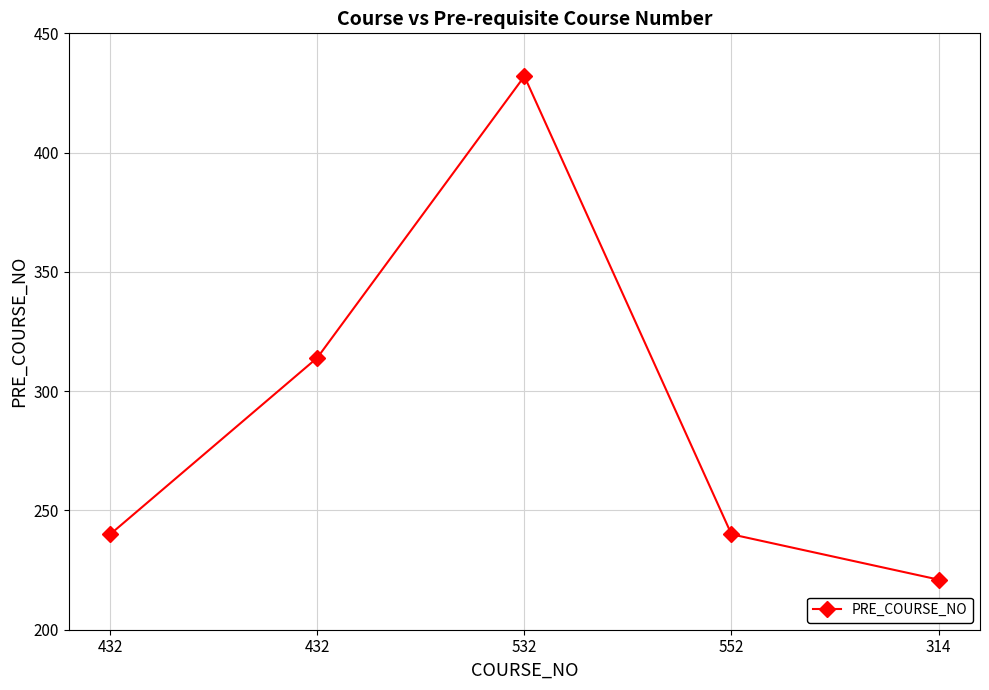

Approximately how many times larger is the value at 432 compared to 314?

1.1